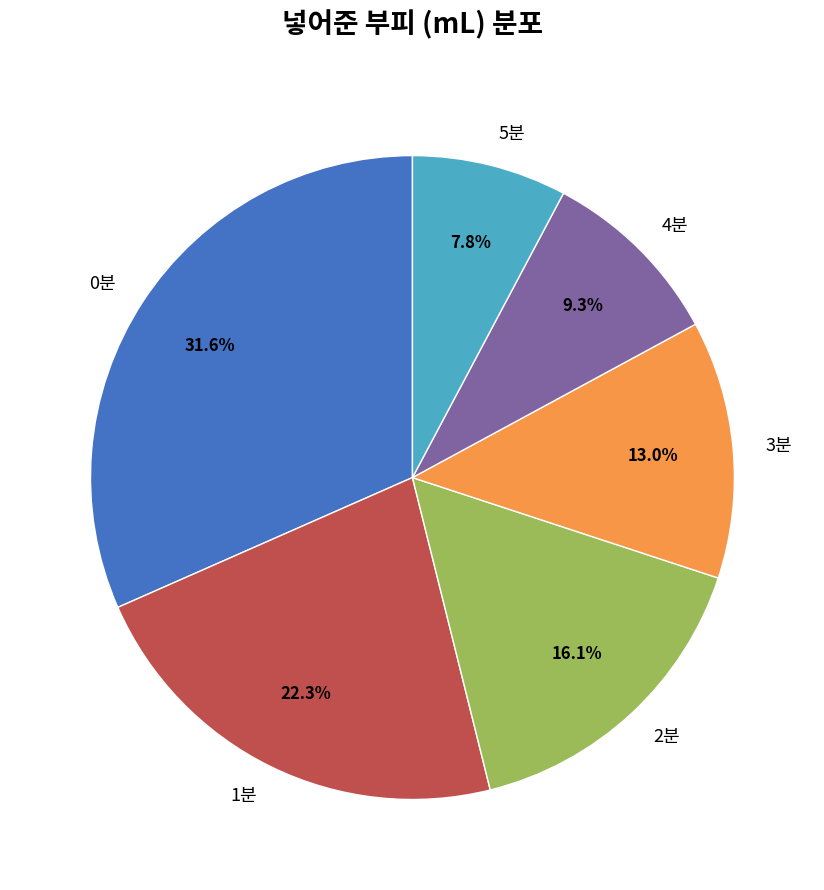

Which category has the smallest portion of the pie?

5분